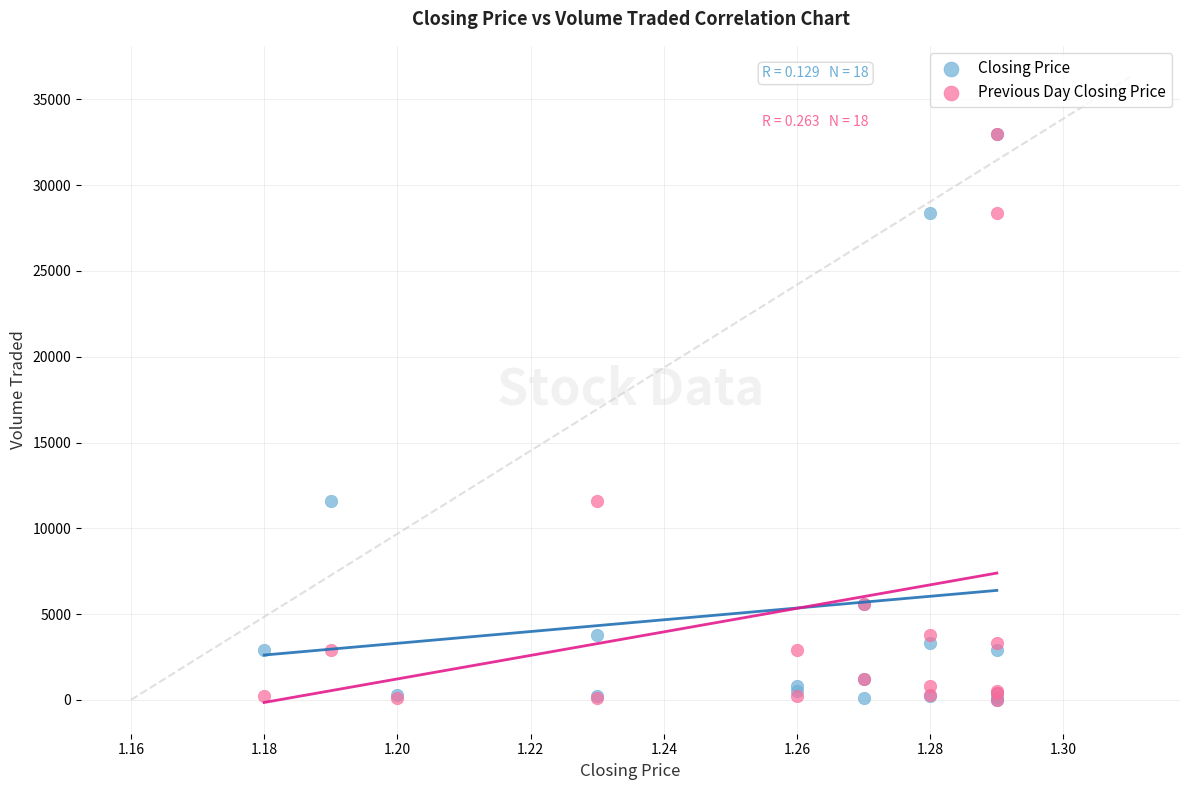

What are all the series names shown in the legend?

Closing Price, Previous Day Closing Price